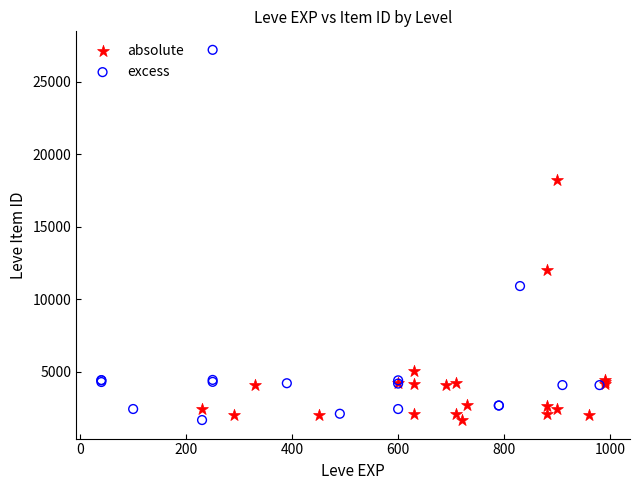

Which series contains the highest Y value?

excess